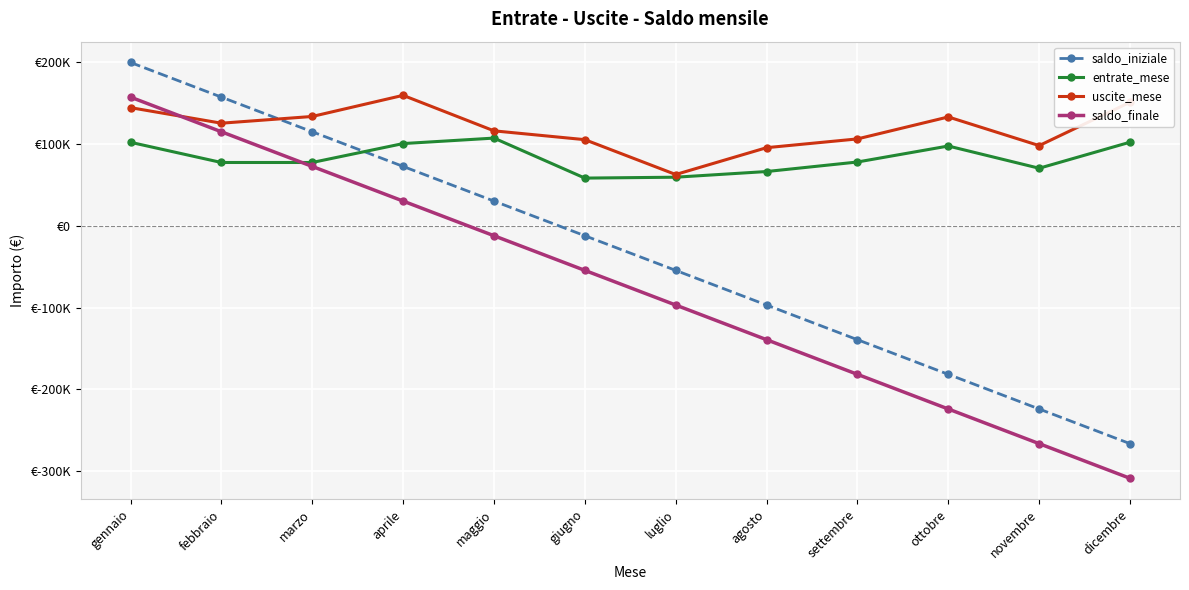

After their last crossing, which series has the higher values: saldo_finale or entrate_mese?

entrate_mese